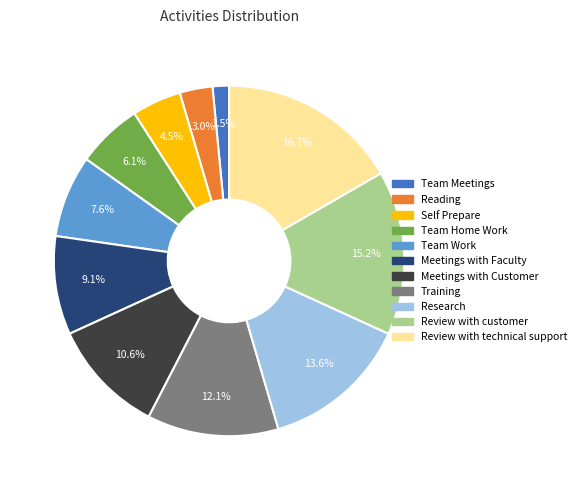

How many segments does this pie chart have?

11